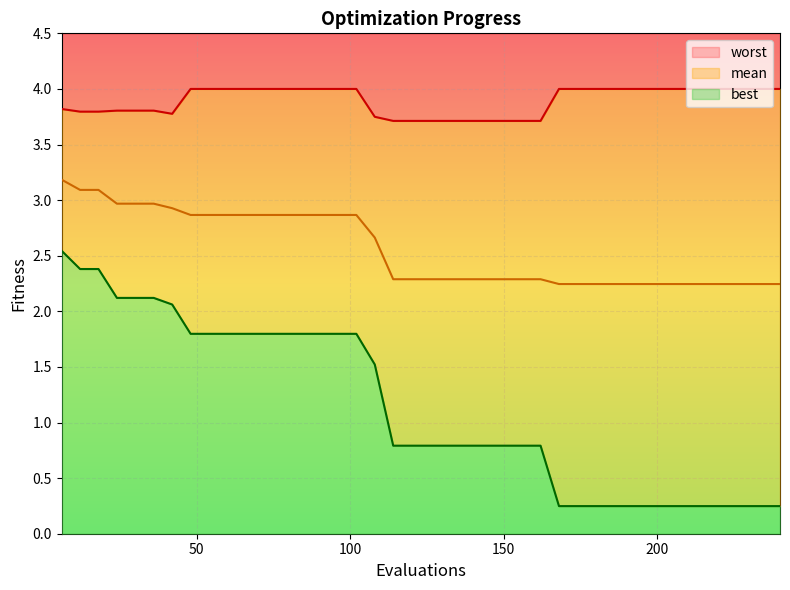

Reading left to right, what are all the values shown in this chart?

mean: 6=3.2	12=3.1	18=3.1	24=3.0	30=3.0	36=3.0	42=2.9	48=2.9	54=2.9	60=2.9	66=2.9	72=2.9	78=2.9	84=2.9	90=2.9	96=2.9	102=2.9	108=2.7	114=2.3	120=2.3	126=2.3	132=2.3	138=2.3	144=2.3	150=2.3	156=2.3	162=2.3	168=2.2	174=2.2	180=2.2	186=2.2	192=2.2	198=2.2	204=2.2	210=2.2	216=2.2	222=2.2	228=2.2	234=2.2	240=2.2
best: 6=2.5	12=2.4	18=2.4	24=2.1	30=2.1	36=2.1	42=2.1	48=1.8	54=1.8	60=1.8	66=1.8	72=1.8	78=1.8	84=1.8	90=1.8	96=1.8	102=1.8	108=1.5	114=0.8	120=0.8	126=0.8	132=0.8	138=0.8	144=0.8	150=0.8	156=0.8	162=0.8	168=0.2	174=0.2	180=0.2	186=0.2	192=0.2	198=0.2	204=0.2	210=0.2	216=0.2	222=0.2	228=0.2	234=0.2	240=0.2
worst: 6=3.8	12=3.8	18=3.8	24=3.8	30=3.8	36=3.8	42=3.8	48=4.0	54=4.0	60=4.0	66=4.0	72=4.0	78=4.0	84=4.0	90=4.0	96=4.0	102=4.0	108=3.7	114=3.7	120=3.7	126=3.7	132=3.7	138=3.7	144=3.7	150=3.7	156=3.7	162=3.7	168=4.0	174=4.0	180=4.0	186=4.0	192=4.0	198=4.0	204=4.0	210=4.0	216=4.0	222=4.0	228=4.0	234=4.0	240=4.0